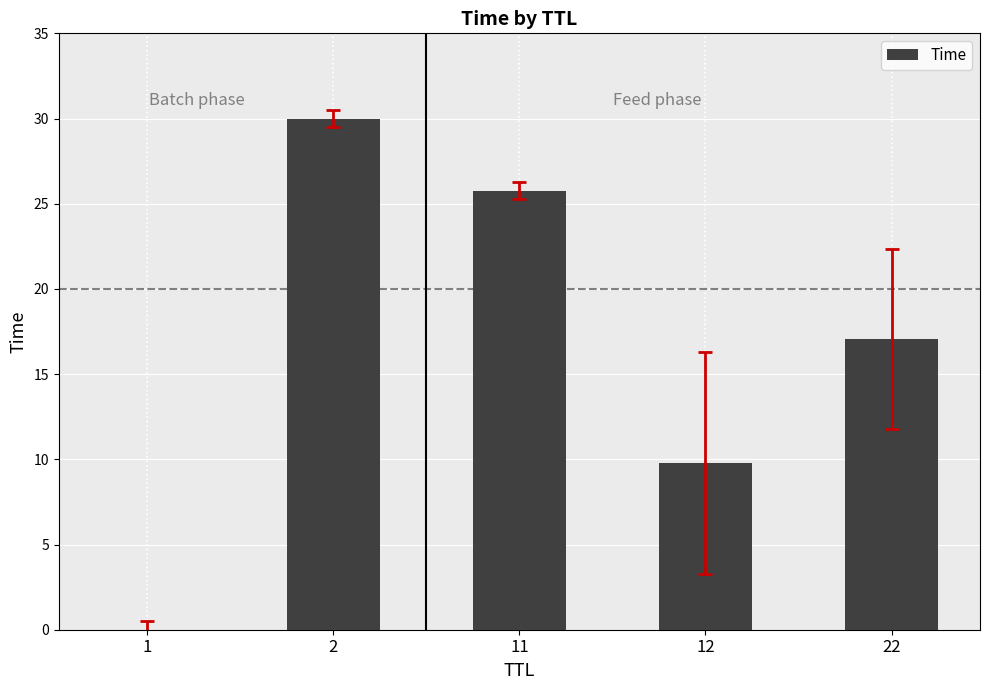

What is the greatest value displayed?

30.0